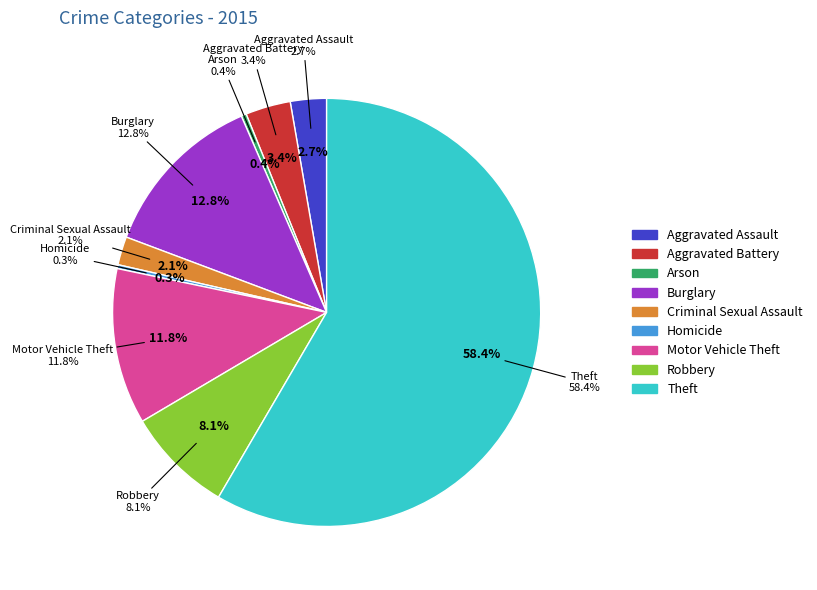

To the nearest percent, what is the combined percentage of Arson and Burglary?

13%